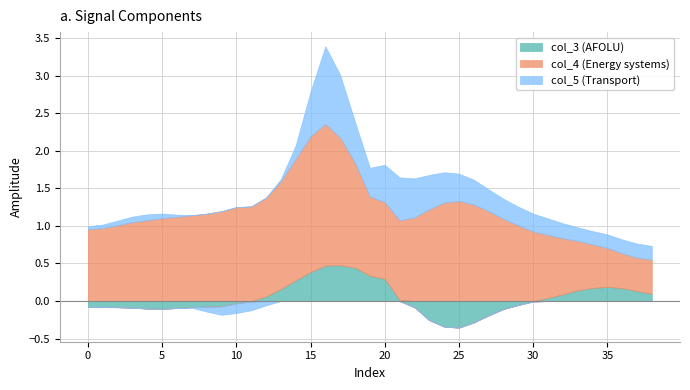

Which label corresponds to the largest value in the chart?

16